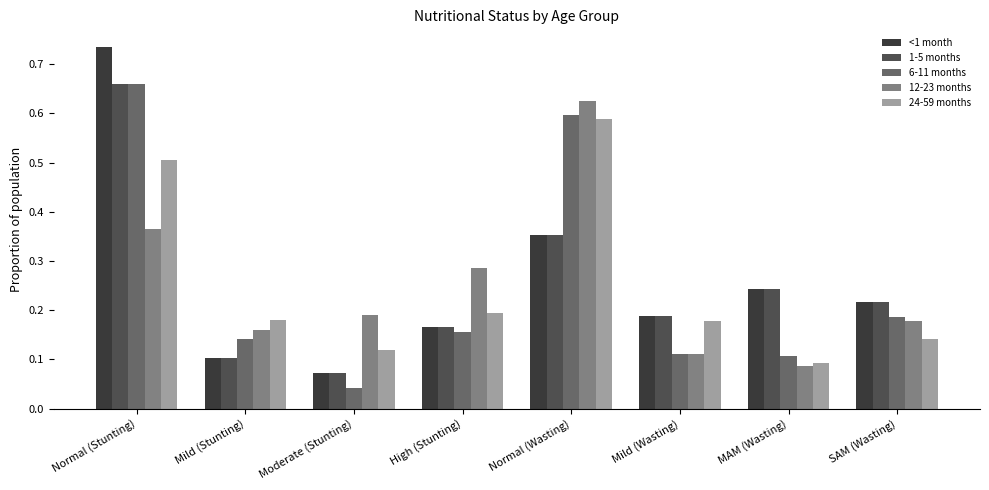

What is the label of the 5th bar from the left?

Normal (Wasting)